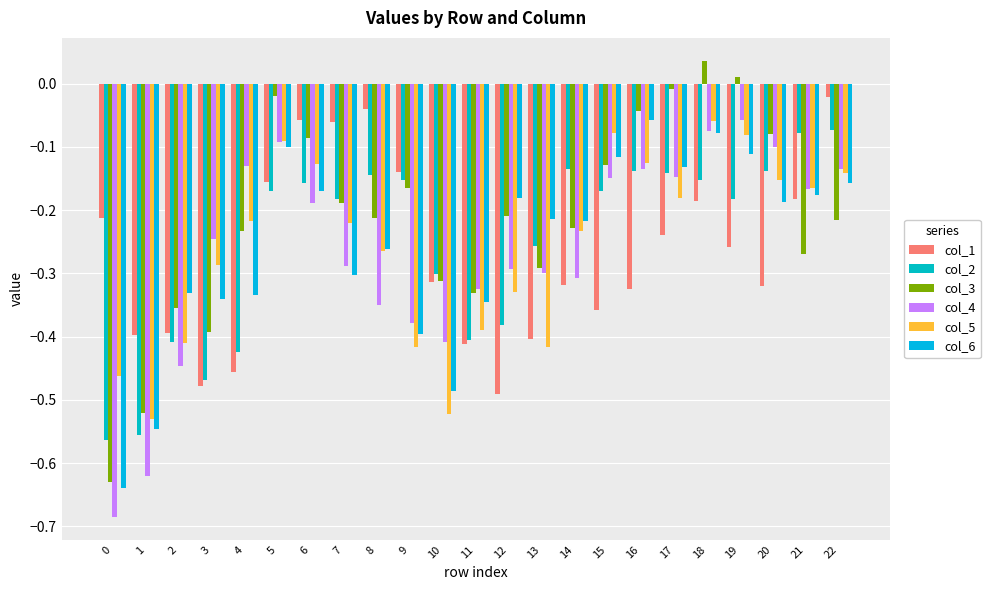

Reading left to right, list all the values displayed in this chart.

col_1: 0=-0.2	1=-0.4	2=-0.4	3=-0.5	4=-0.5	5=-0.2	6=-0.1	7=-0.1	8=-0.0	9=-0.1	10=-0.3	11=-0.4	12=-0.5	13=-0.4	14=-0.3	15=-0.4	16=-0.3	17=-0.2	18=-0.2	19=-0.3	20=-0.3	21=-0.2	22=-0.0
col_2: 0=-0.6	1=-0.6	2=-0.4	3=-0.5	4=-0.4	5=-0.2	6=-0.2	7=-0.2	8=-0.1	9=-0.2	10=-0.3	11=-0.4	12=-0.4	13=-0.3	14=-0.1	15=-0.2	16=-0.1	17=-0.1	18=-0.2	19=-0.2	20=-0.1	21=-0.1	22=-0.1
col_3: 0=-0.6	1=-0.5	2=-0.4	3=-0.4	4=-0.2	5=-0.0	6=-0.1	7=-0.2	8=-0.2	9=-0.2	10=-0.3	11=-0.3	12=-0.2	13=-0.3	14=-0.2	15=-0.1	16=-0.0	17=-0.0	18=0.0	19=0.0	20=-0.1	21=-0.3	22=-0.2
col_4: 0=-0.7	1=-0.6	2=-0.4	3=-0.2	4=-0.1	5=-0.1	6=-0.2	7=-0.3	8=-0.3	9=-0.4	10=-0.4	11=-0.3	12=-0.3	13=-0.3	14=-0.3	15=-0.1	16=-0.1	17=-0.1	18=-0.1	19=-0.1	20=-0.1	21=-0.2	22=-0.1
col_5: 0=-0.5	1=-0.5	2=-0.4	3=-0.3	4=-0.2	5=-0.1	6=-0.1	7=-0.2	8=-0.3	9=-0.4	10=-0.5	11=-0.4	12=-0.3	13=-0.4	14=-0.2	15=-0.1	16=-0.1	17=-0.2	18=-0.1	19=-0.1	20=-0.2	21=-0.2	22=-0.1
col_6: 0=-0.6	1=-0.5	2=-0.3	3=-0.3	4=-0.3	5=-0.1	6=-0.2	7=-0.3	8=-0.3	9=-0.4	10=-0.5	11=-0.3	12=-0.2	13=-0.2	14=-0.2	15=-0.1	16=-0.1	17=-0.1	18=-0.1	19=-0.1	20=-0.2	21=-0.2	22=-0.2